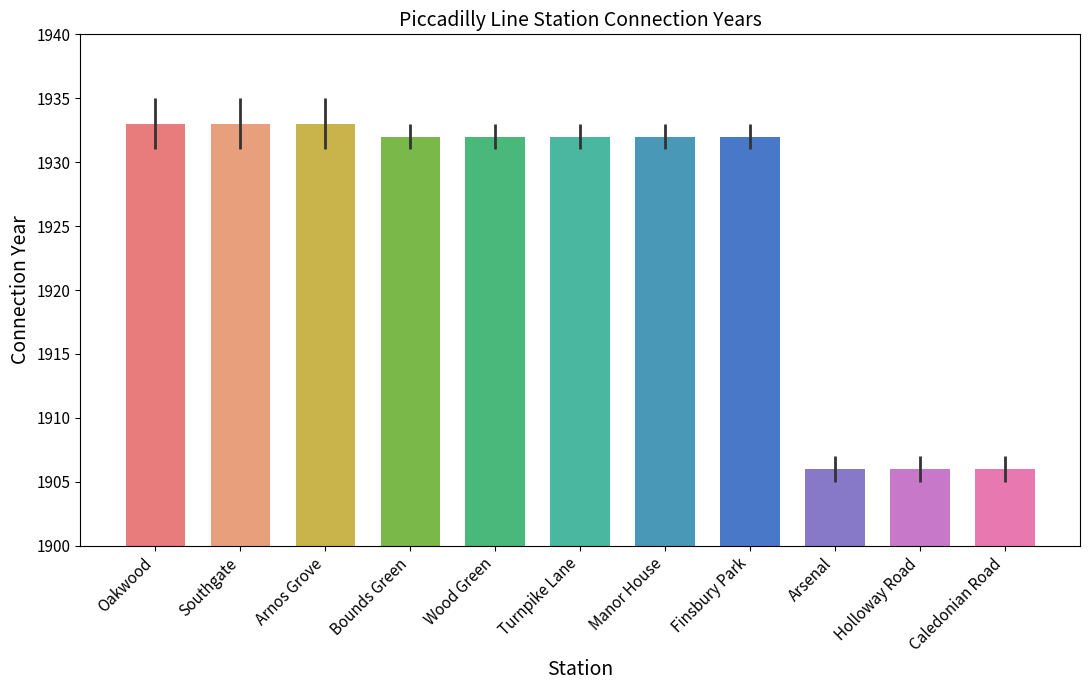

The value at Bounds Green is 831. True or false?

False